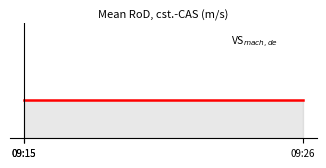

What is the average value?

1